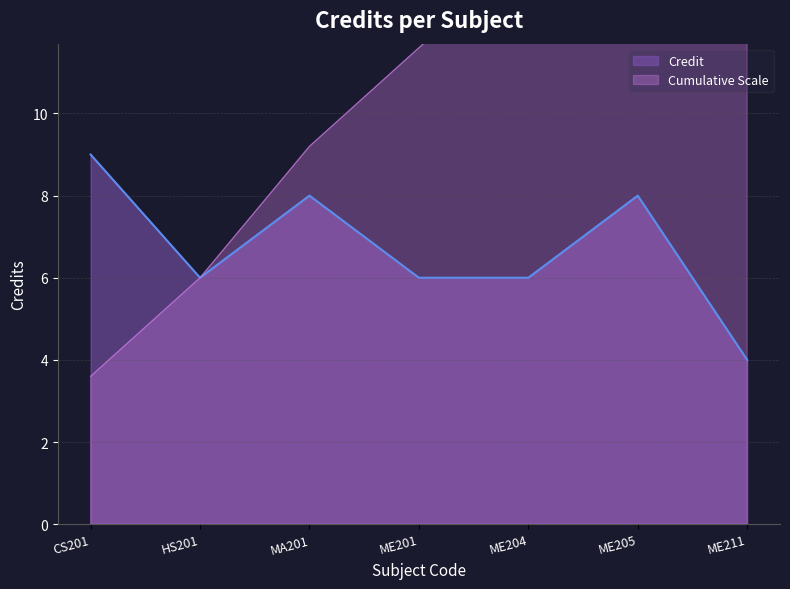

Where does the data first go above 6?

CS201